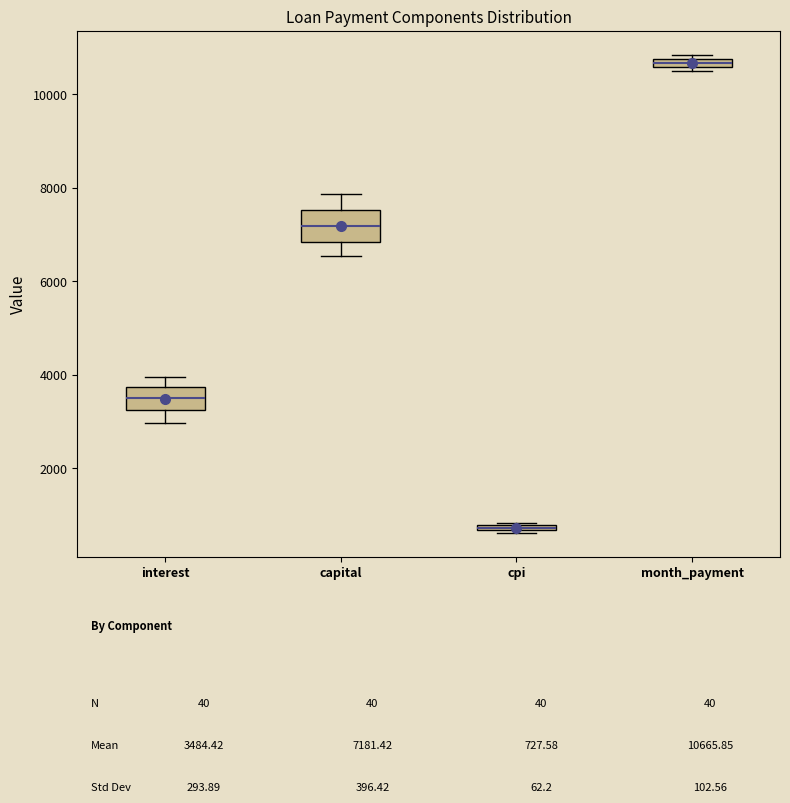

Where does the median line of the box for interest sit on the y-axis? The values are not printed on the chart, so give them approximately, as read against the axis.

3400